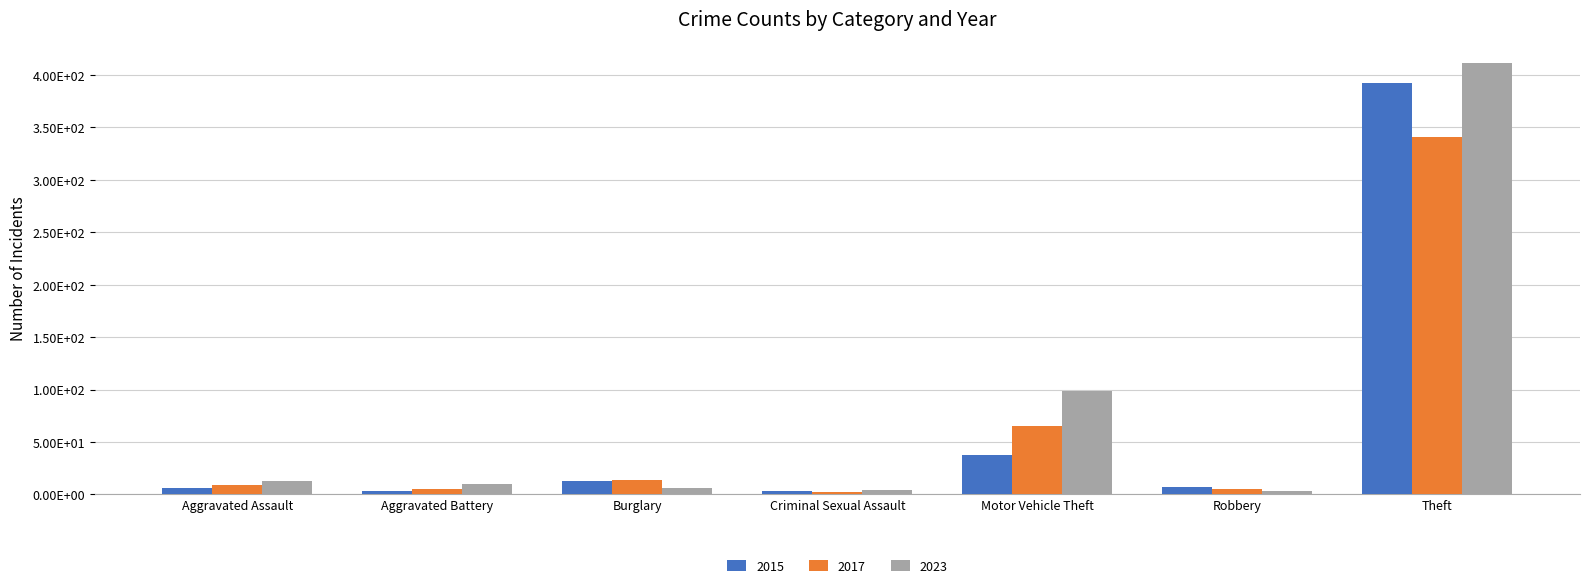

At which label does 2023 reach its minimum?

Robbery